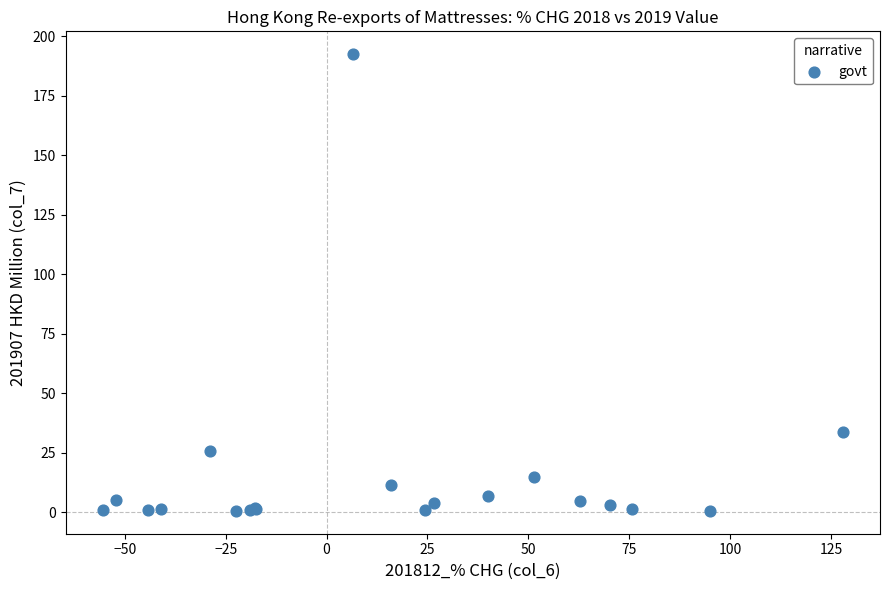

What Y value in the scatter plot is closest to 96?

33.8